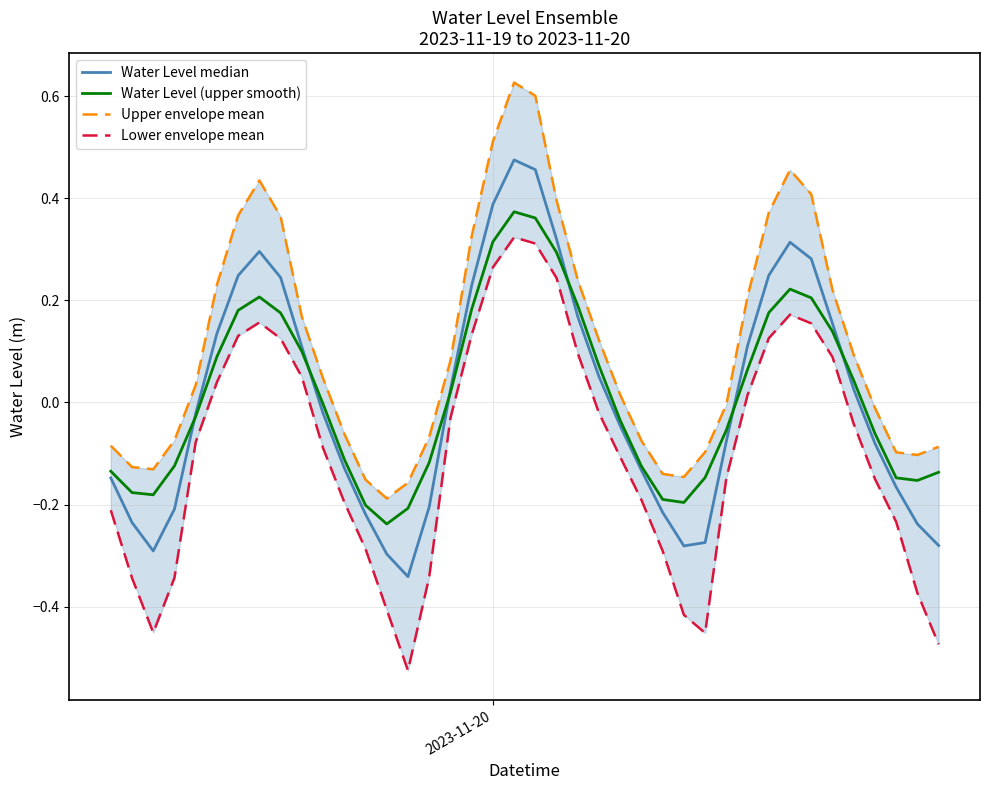

True or false: Lower envelope mean and Water Level (upper smooth) cross at least once.

False